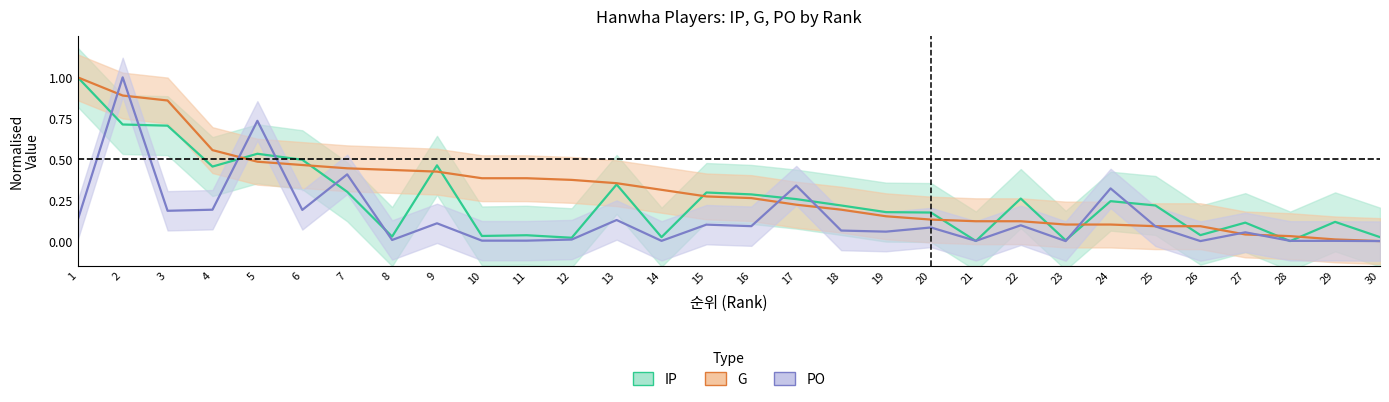

Reading left to right, what are all the values shown in this chart?

IP: 1=1.0	2=0.7	3=0.7	4=0.5	5=0.5	6=0.5	7=0.3	8=0.0	9=0.5	10=0.0	11=0.0	12=0.0	13=0.3	14=0.0	15=0.3	16=0.3	17=0.3	18=0.2	19=0.2	20=0.2	21=0.0	22=0.3	23=0.0	24=0.2	25=0.2	26=0.0	27=0.1	28=0.0	29=0.1	30=0.0
G: 1=1.0	2=0.9	3=0.9	4=0.6	5=0.5	6=0.5	7=0.4	8=0.4	9=0.4	10=0.4	11=0.4	12=0.4	13=0.4	14=0.3	15=0.3	16=0.3	17=0.2	18=0.2	19=0.2	20=0.1	21=0.1	22=0.1	23=0.1	24=0.1	25=0.1	26=0.1	27=0.0	28=0.0	29=0.0	30=0.0
PO: 1=0.1	2=1.0	3=0.2	4=0.2	5=0.7	6=0.2	7=0.4	8=0.0	9=0.1	10=0.0	11=0.0	12=0.0	13=0.1	14=0.0	15=0.1	16=0.1	17=0.3	18=0.1	19=0.1	20=0.1	21=0.0	22=0.1	23=0.0	24=0.3	25=0.1	26=0.0	27=0.1	28=0.0	29=0.0	30=0.0